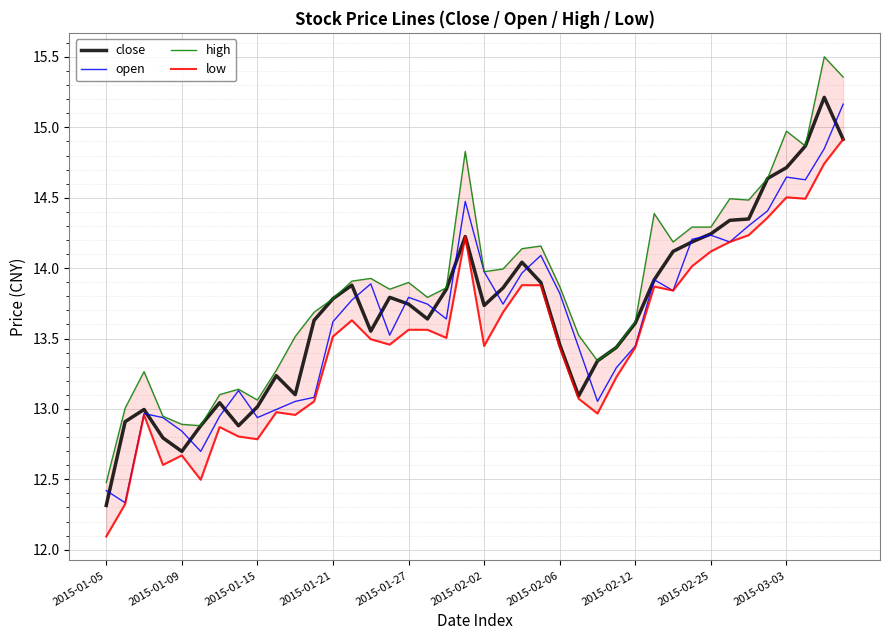

What position from the right is 38?

2